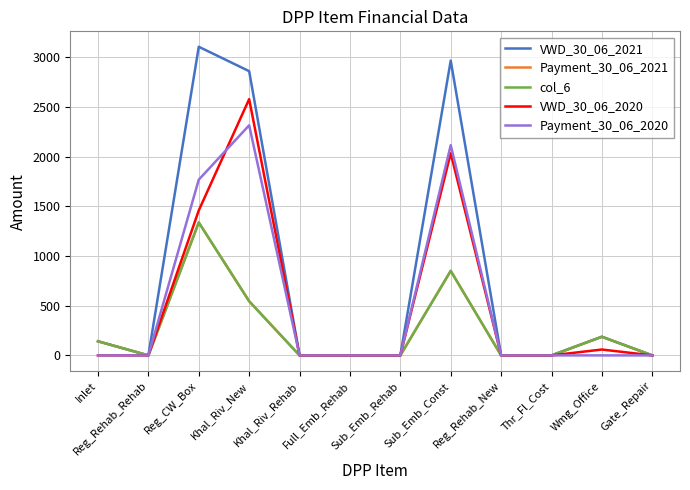

What are all the series names shown in the legend?

VWD_30_06_2021, Payment_30_06_2021, col_6, VWD_30_06_2020, Payment_30_06_2020